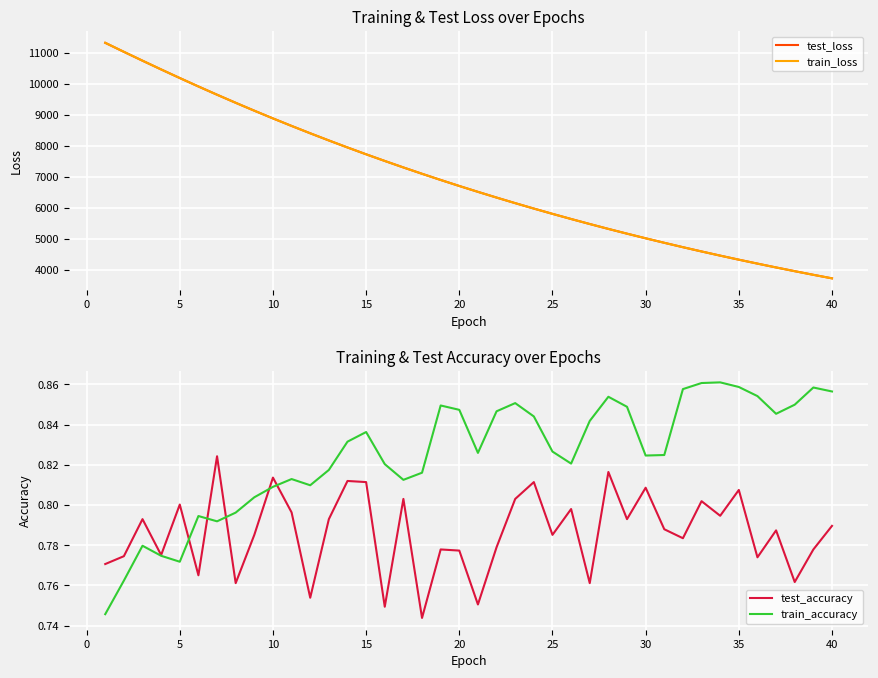

The value of train_accuracy at 20 is 1.5. True or false?

False